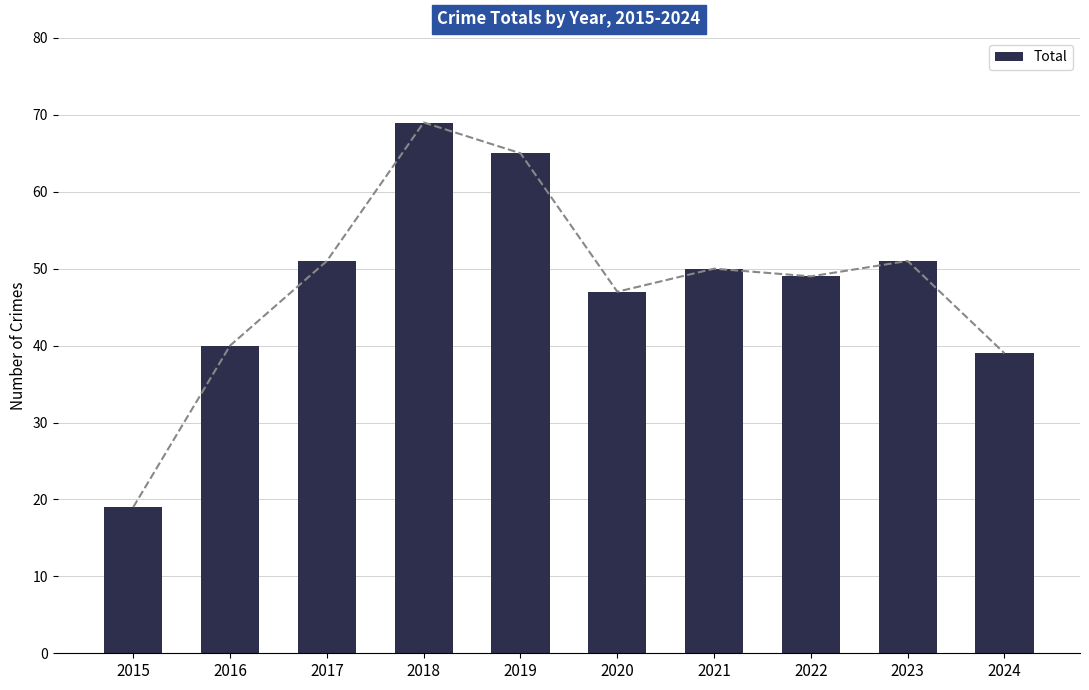

Rank the categories by value from highest to lowest.

2018, 2019, 2017, 2023, 2021, 2022, 2020, 2016, 2024, 2015